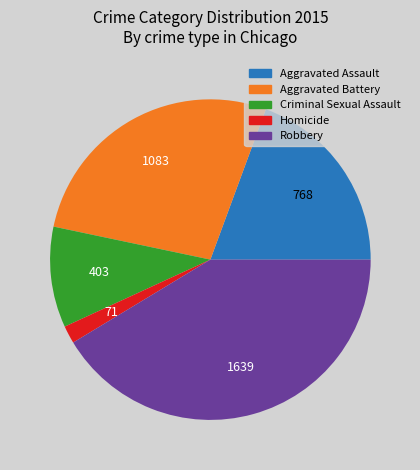

Rank the categories by value from highest to lowest.

Robbery, Aggravated Battery, Aggravated Assault, Criminal Sexual Assault, Homicide